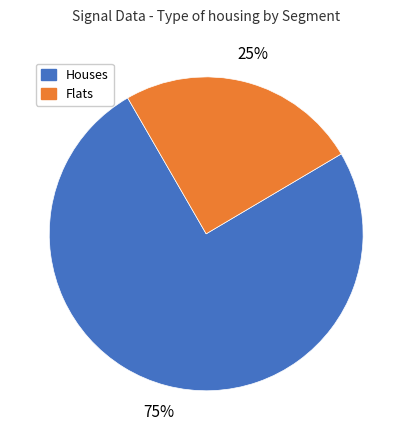

Which slice is the largest?

Houses